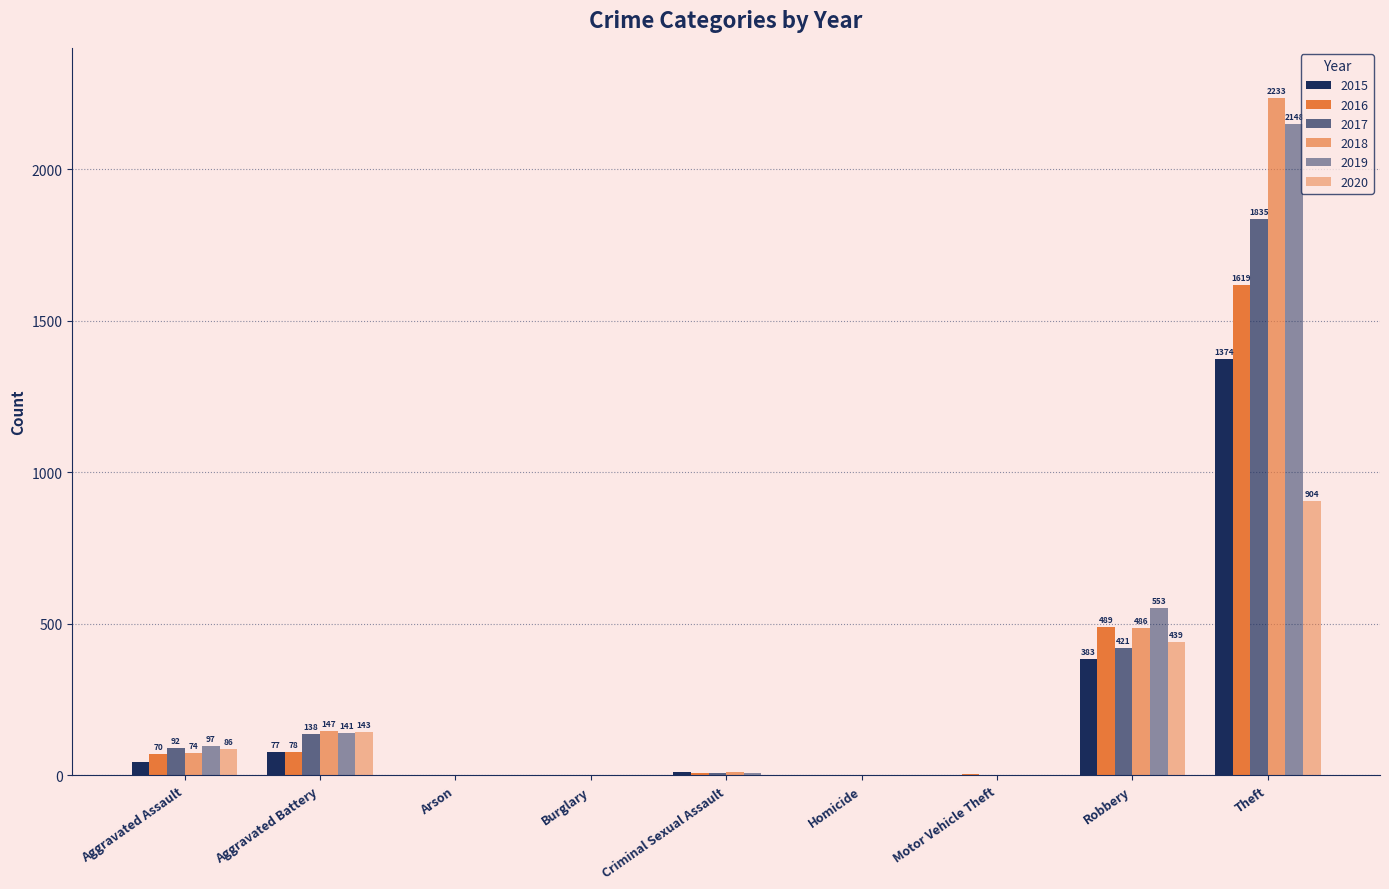

Between Criminal Sexual Assault and Homicide, which series saw the biggest shift?

2015